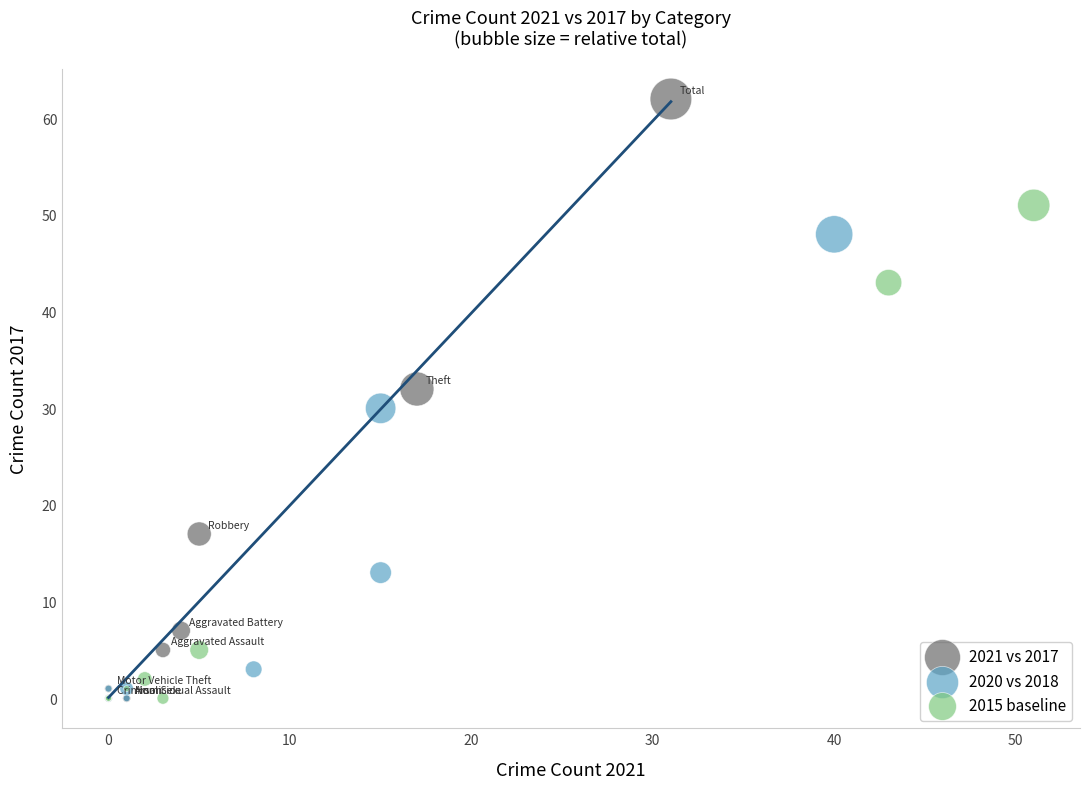

Which series has the widest spread of Y values?

2021 vs 2017